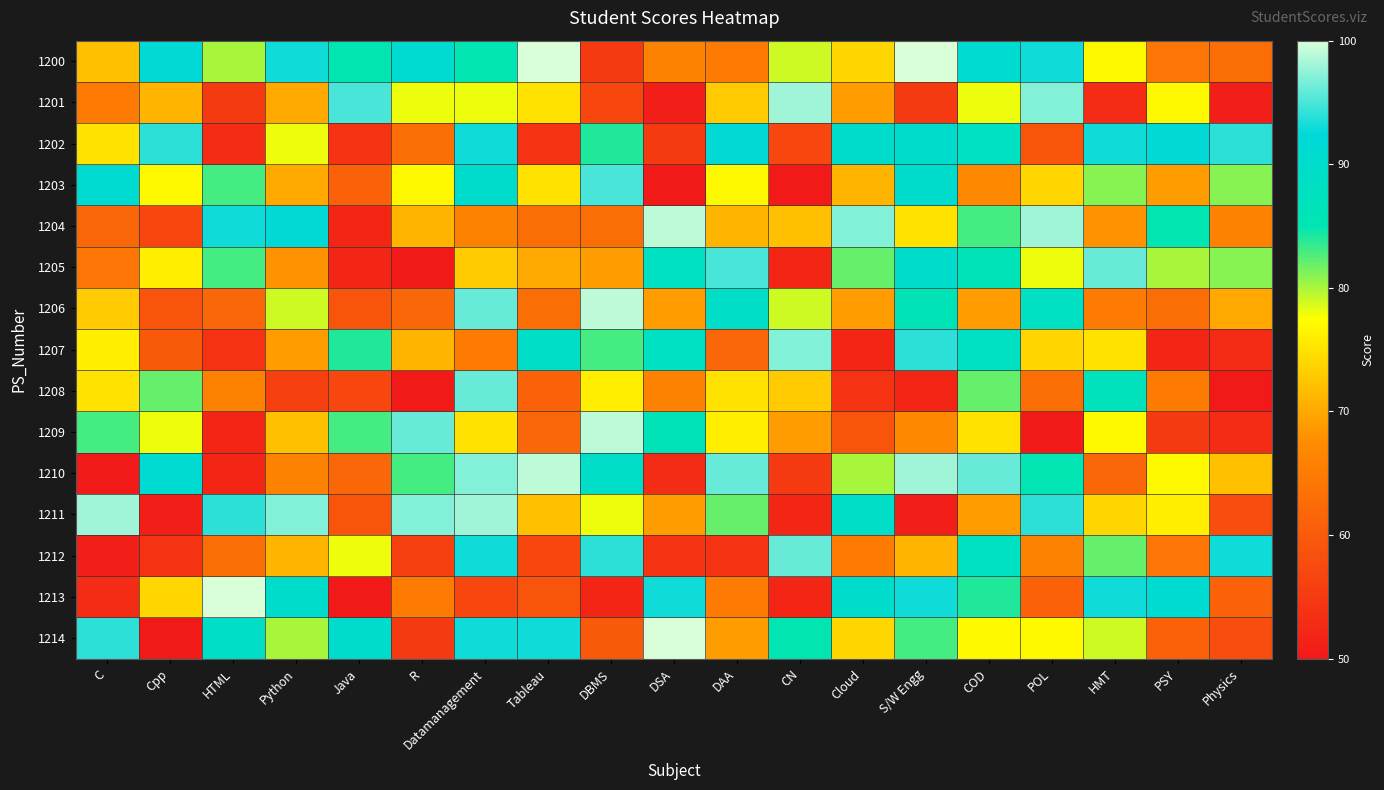

Which label corresponds to the smallest value in the chart?

DSA